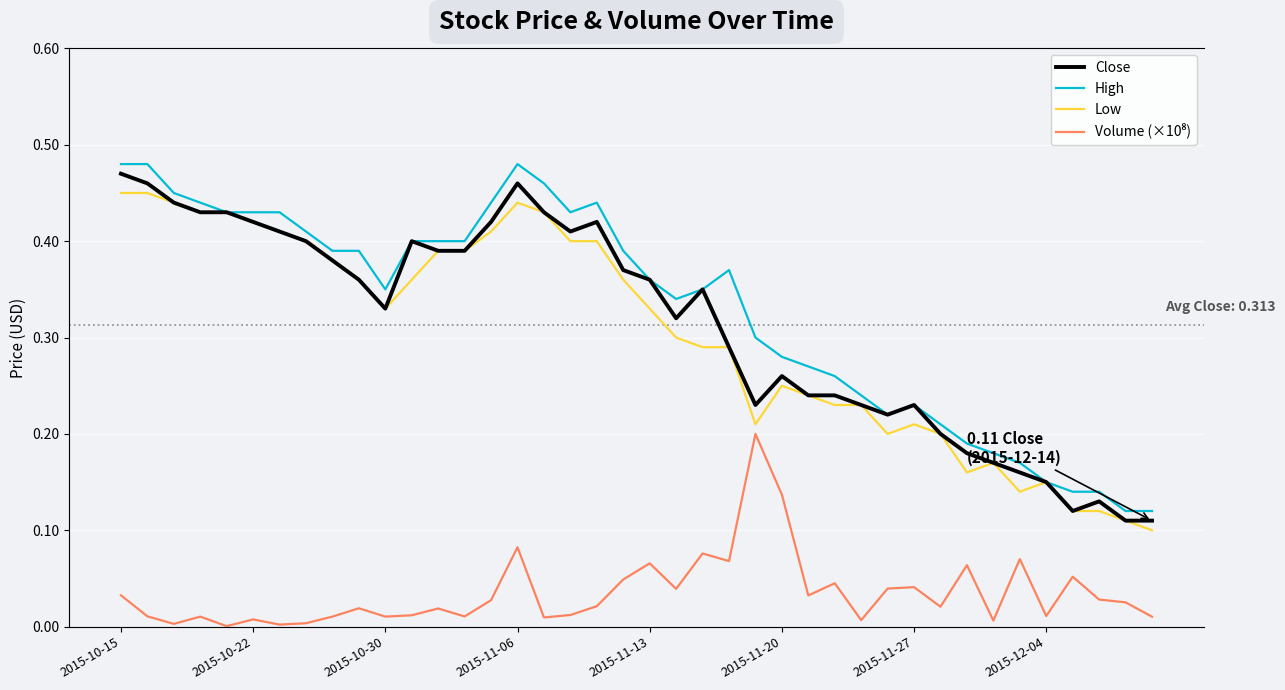

What is the approximate value of High at 38?

0.1